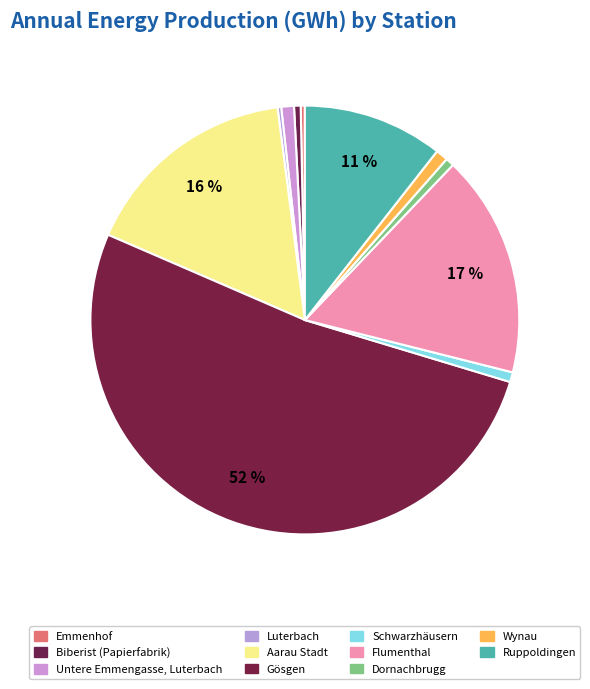

How many slices are in this pie chart?

11